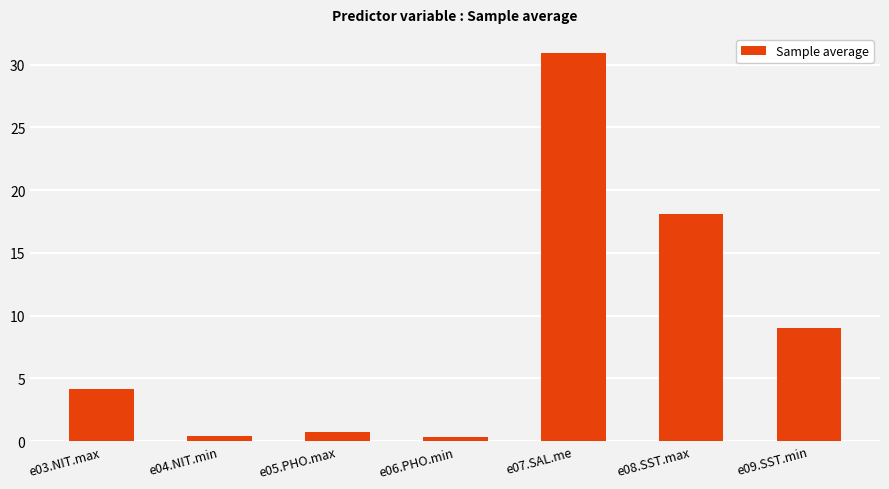

The chart shows a value of 0.4 at e04.NIT.min. True or false?

True